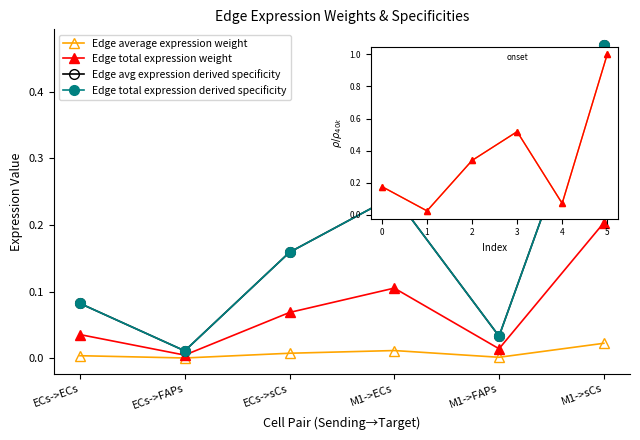

Which series has the largest total across all categories?

Edge avg expression derived specificity